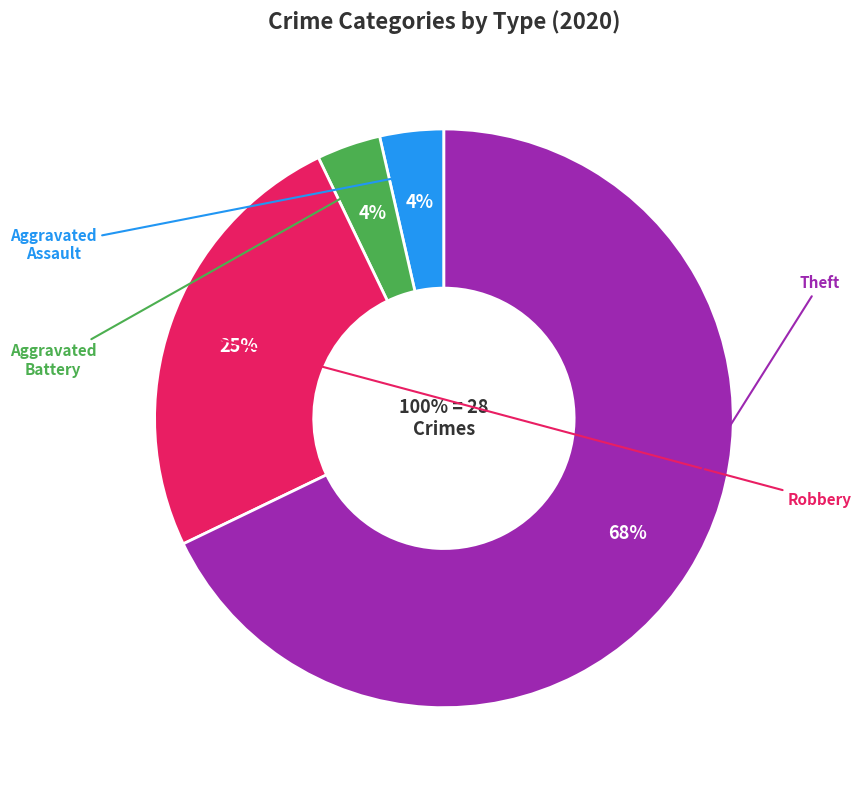

Is there any slice that represents more than half of the pie?

Yes